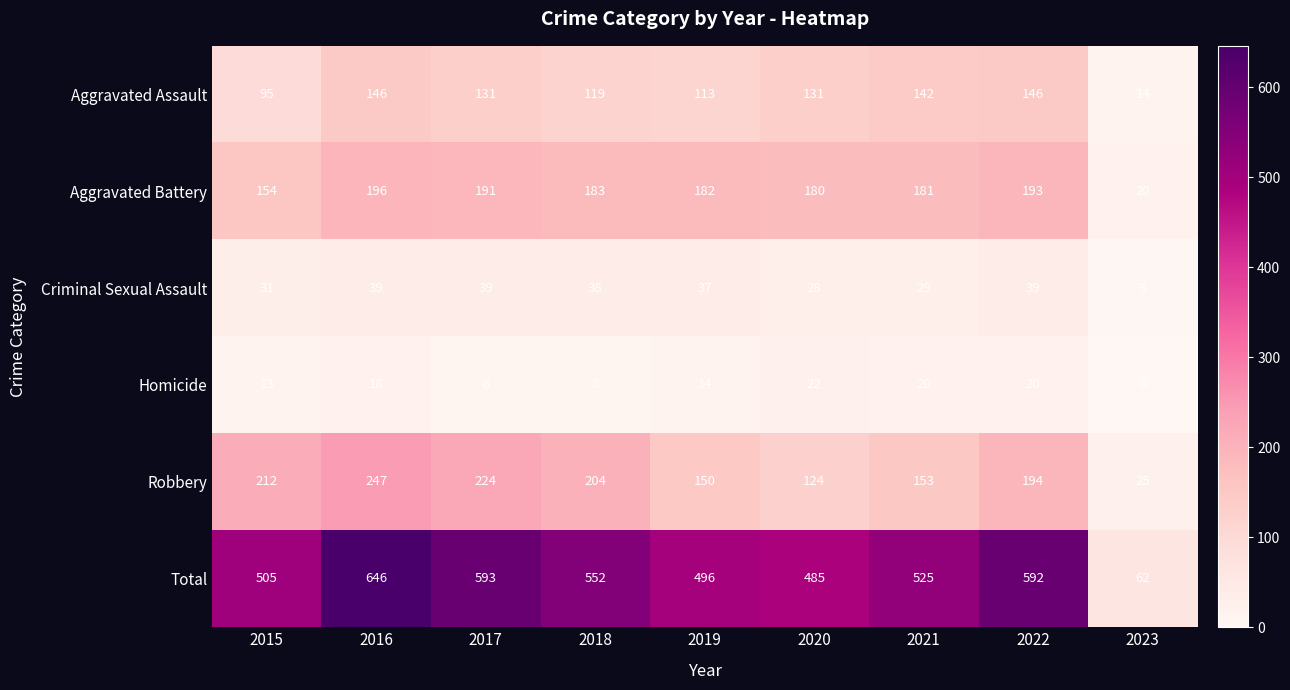

Rank the series at 2021 from highest to lowest value.

Total, Aggravated Battery, Robbery, Aggravated Assault, Criminal Sexual Assault, Homicide